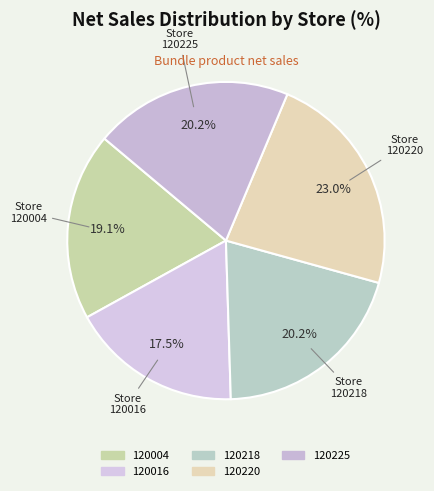

Which slice is the largest?

120220